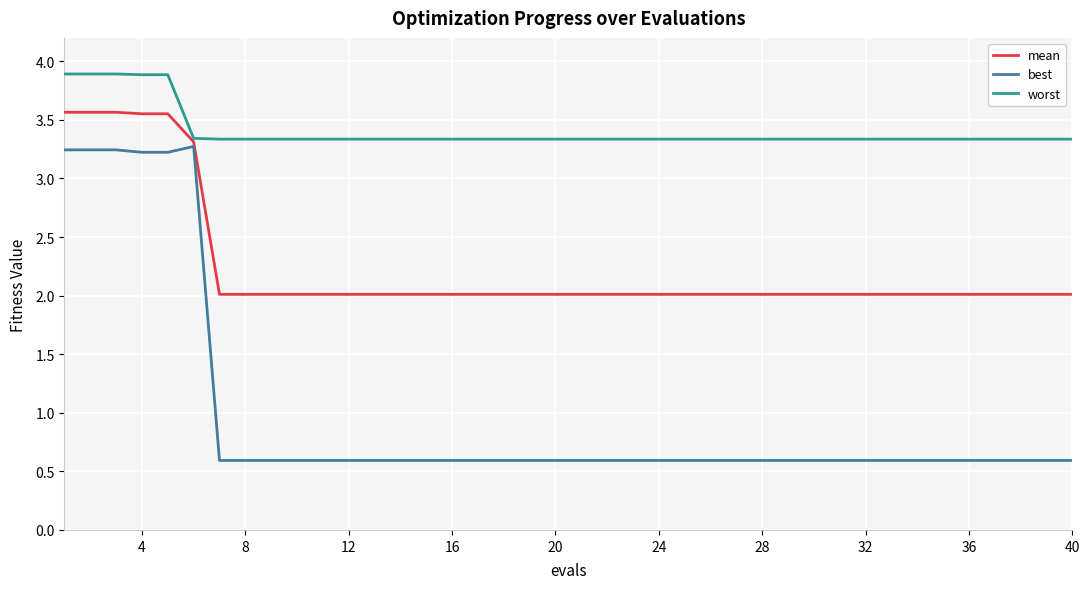

Rank the series by their maximum value, from lowest to highest.

best, mean, worst